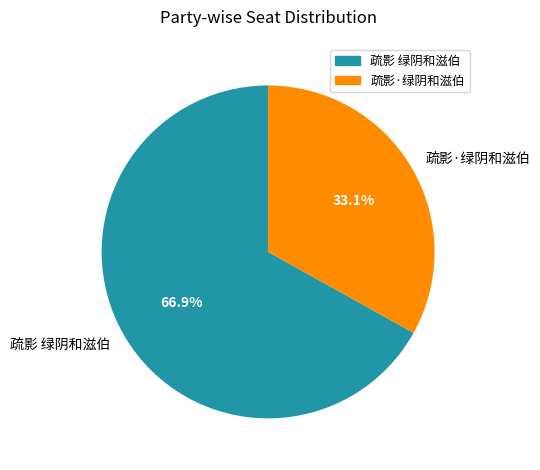

How much of the chart is everything except 疏影 绿阴和滋伯?

33.1%